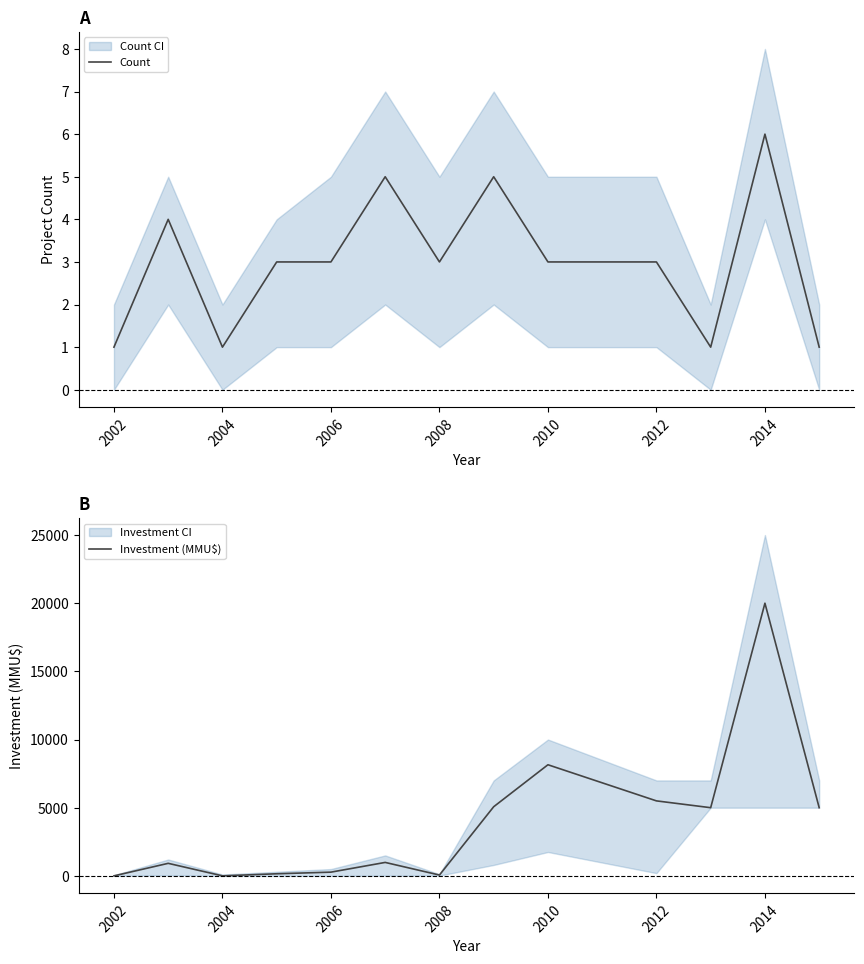

The value of Count at 2008 is 5. True or false?

False